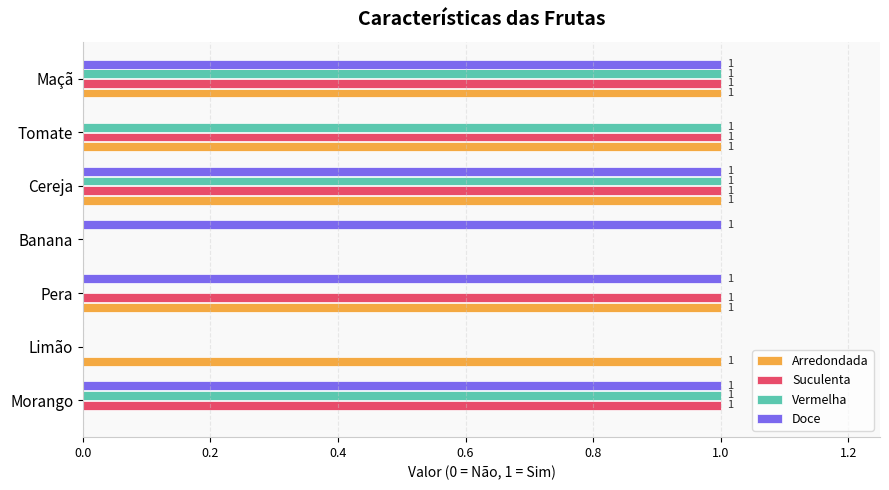

Between Morango and Cereja, which series saw the biggest shift?

Arredondada